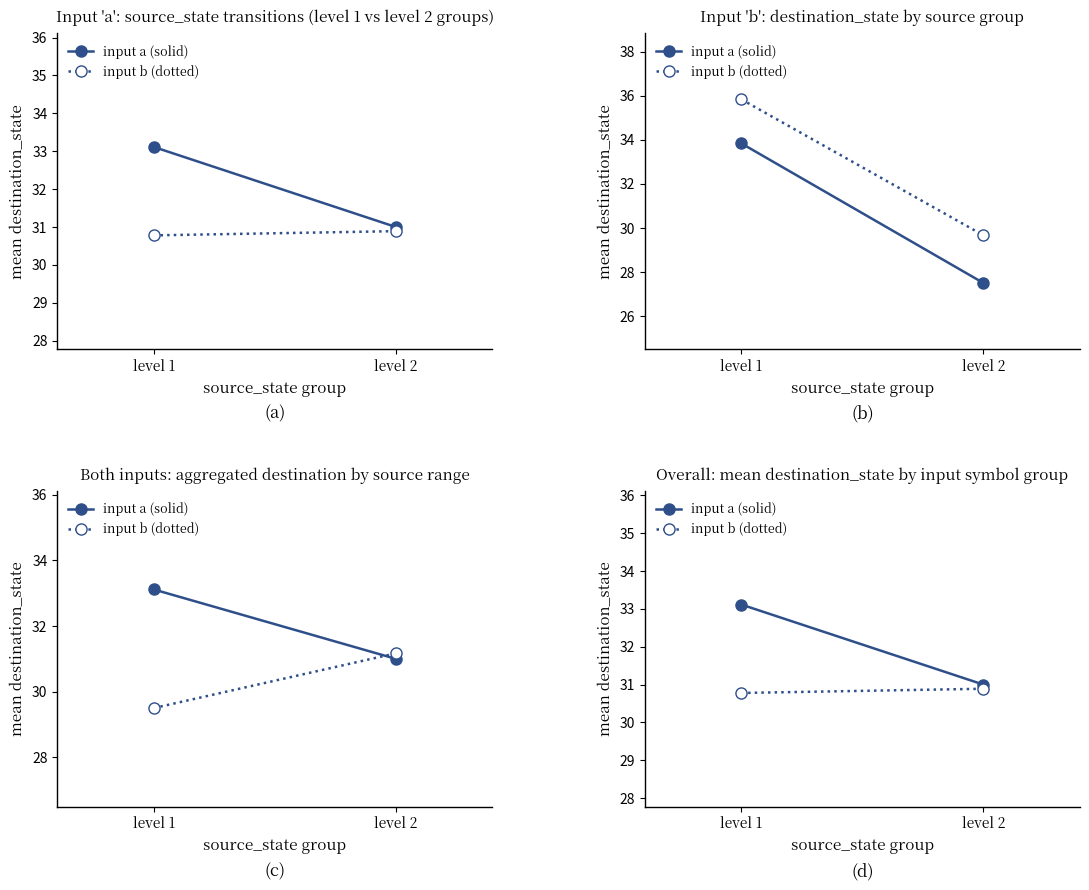

What is the difference between the maximum and minimum values in the input a (solid) series?

2.1